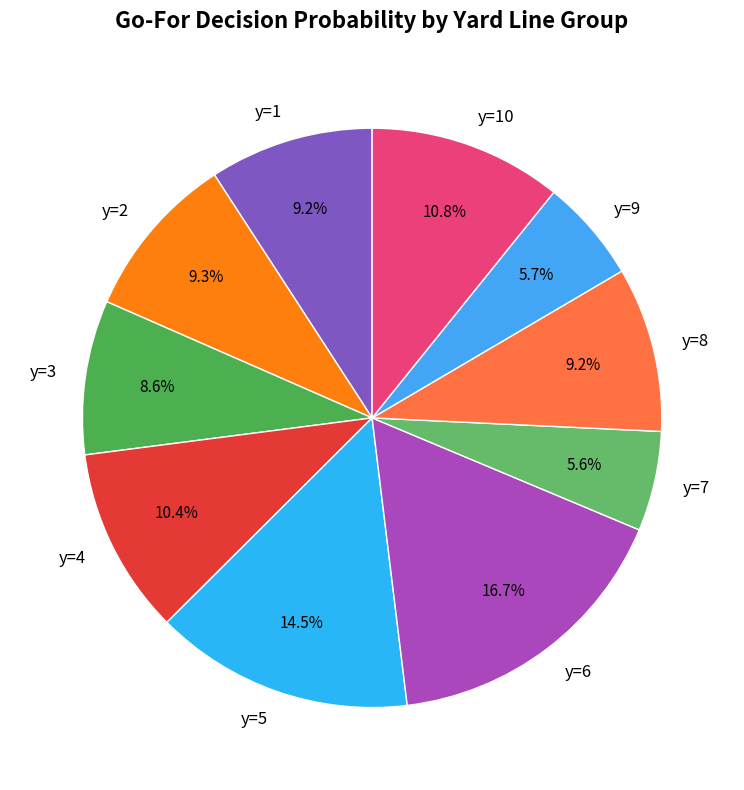

What is the largest slice in the pie chart?

y=6